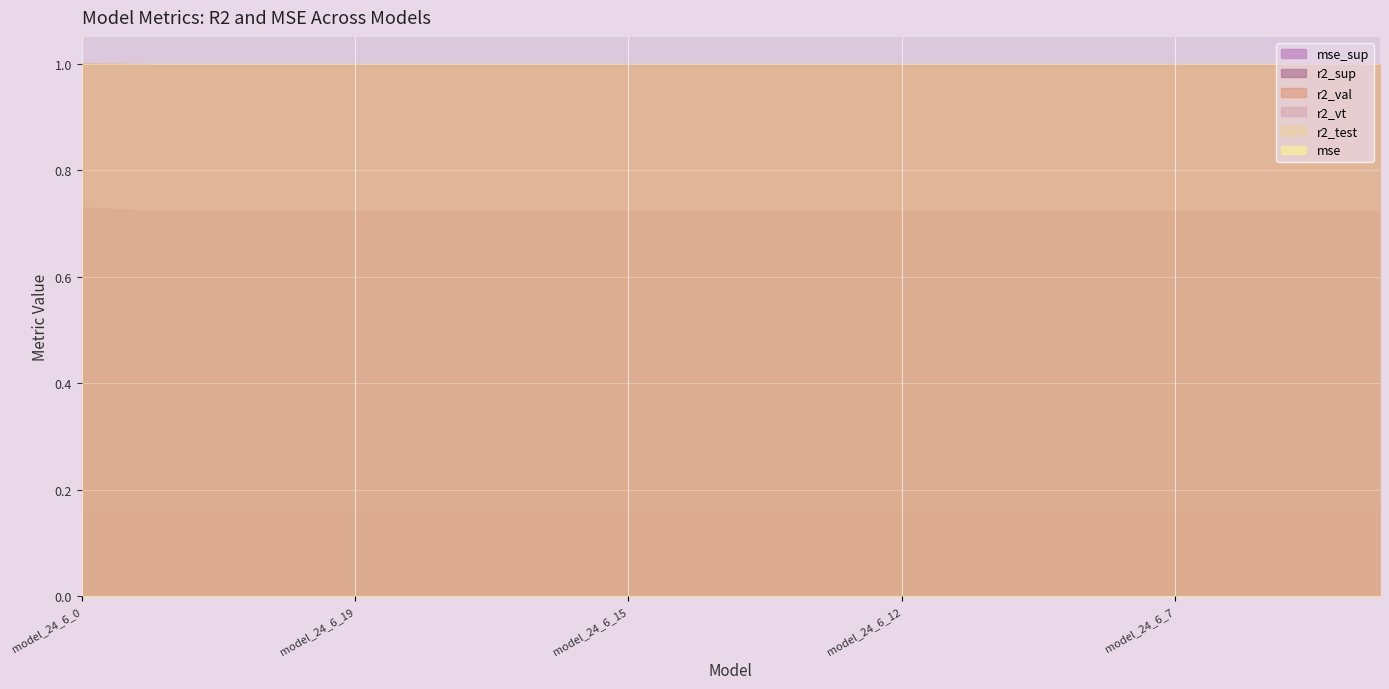

At which label does r2_val reach its peak?

model_24_6_0